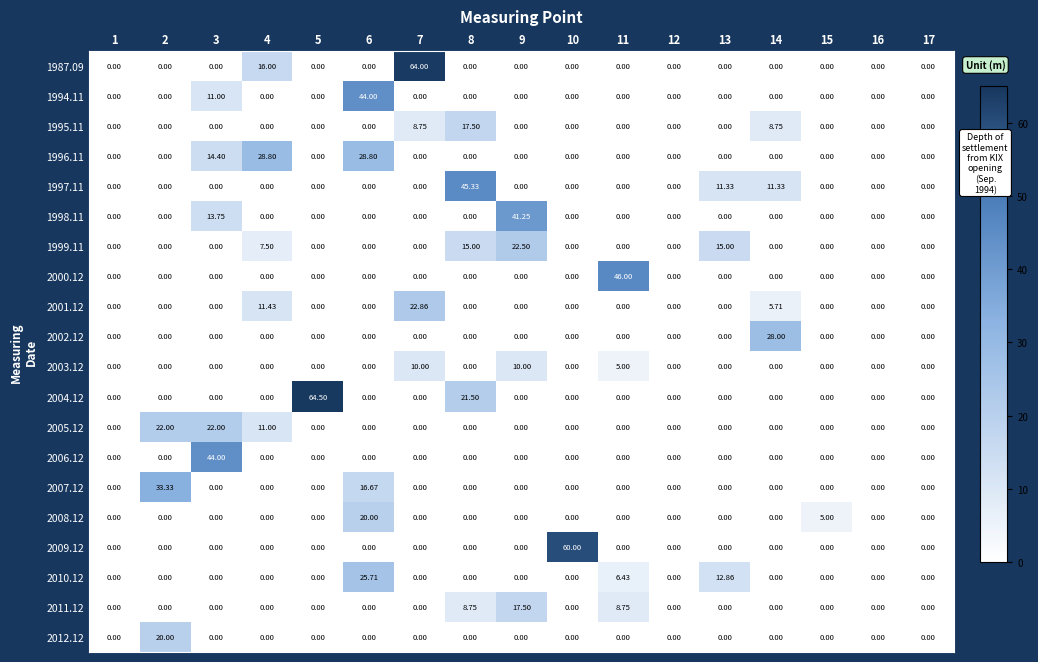

Rank the series by their maximum value, from lowest to highest.

2003.12, 1995.11, 2011.12, 2008.12, 2012.12, 2005.12, 1999.11, 2001.12, 2010.12, 2002.12, 1996.11, 2007.12, 1998.11, 1994.11, 2006.12, 1997.11, 2000.12, 2009.12, 1987.09, 2004.12